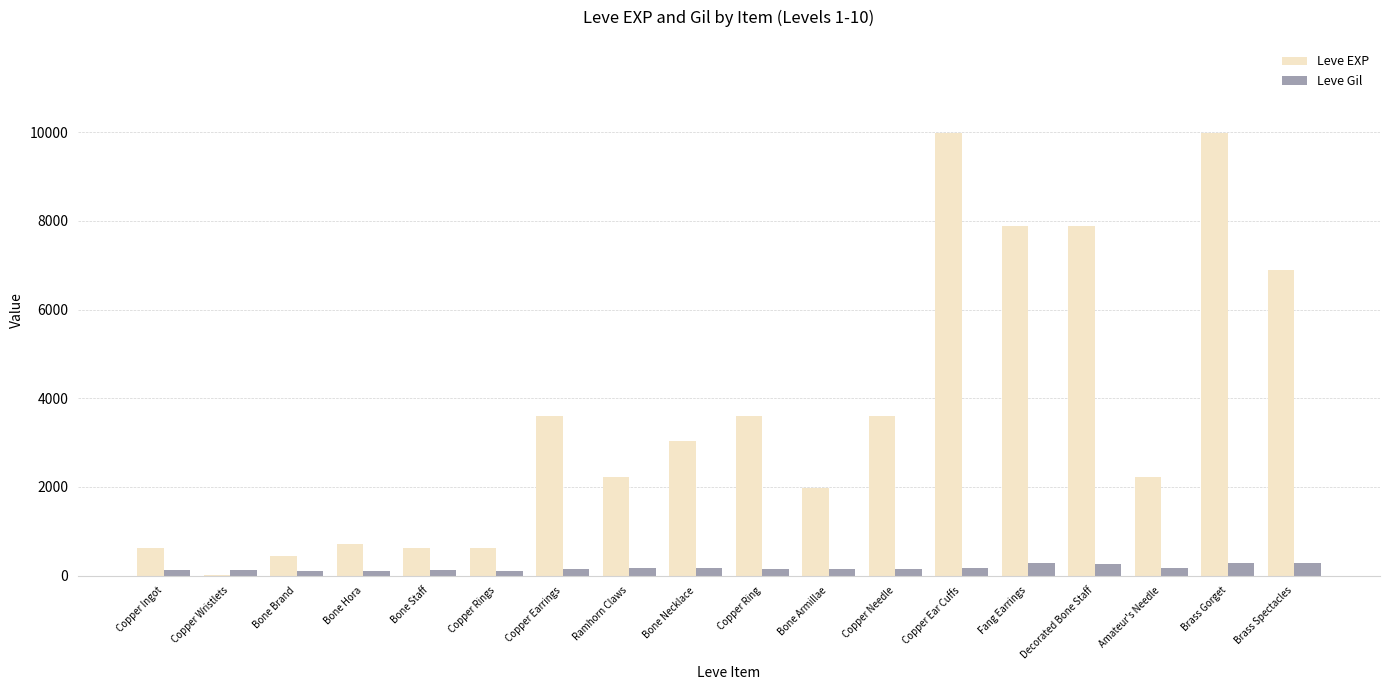

Which series has the largest total across all categories?

Leve EXP